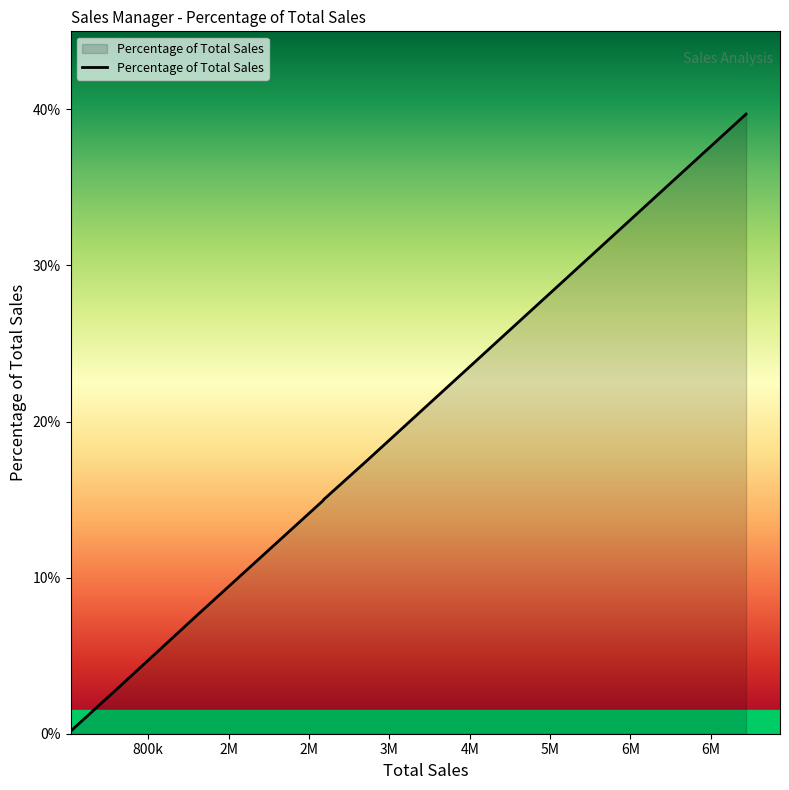

What is the sum of all values?

100.0